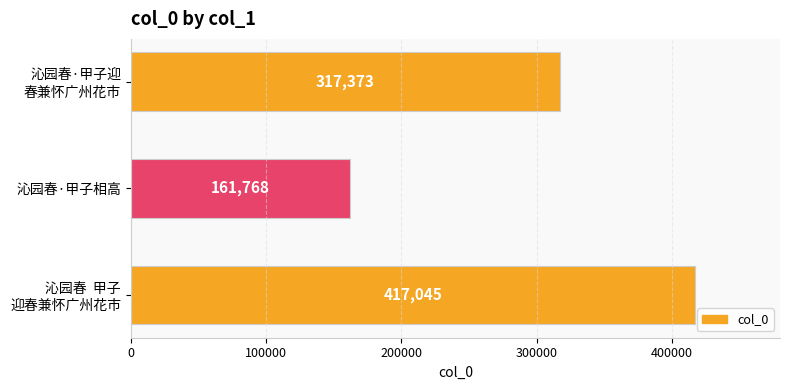

Which label corresponds to the smallest value in the chart?

沁园春·甲子相高